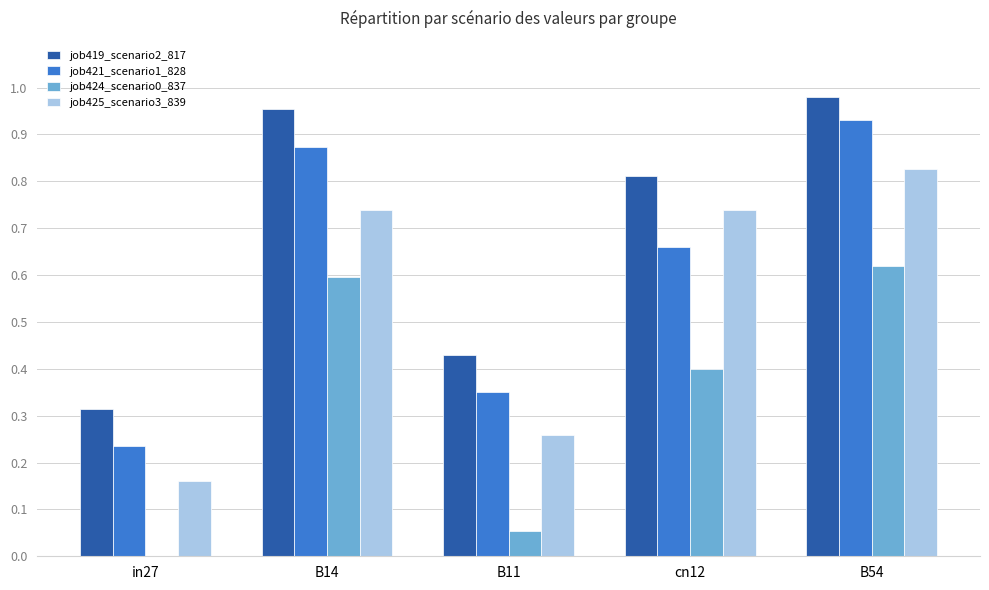

What is the total value across all series at B11?

1.1